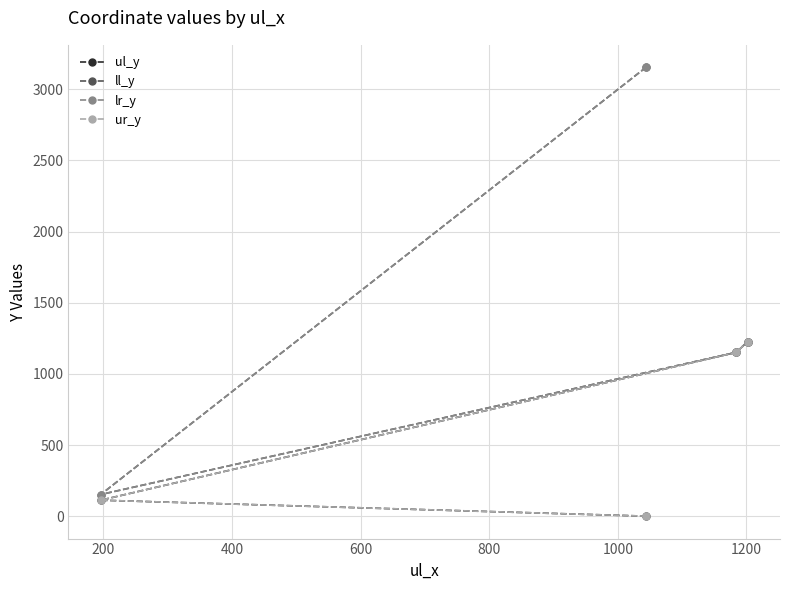

What are all the series names shown in the legend?

ul_y, ll_y, lr_y, ur_y